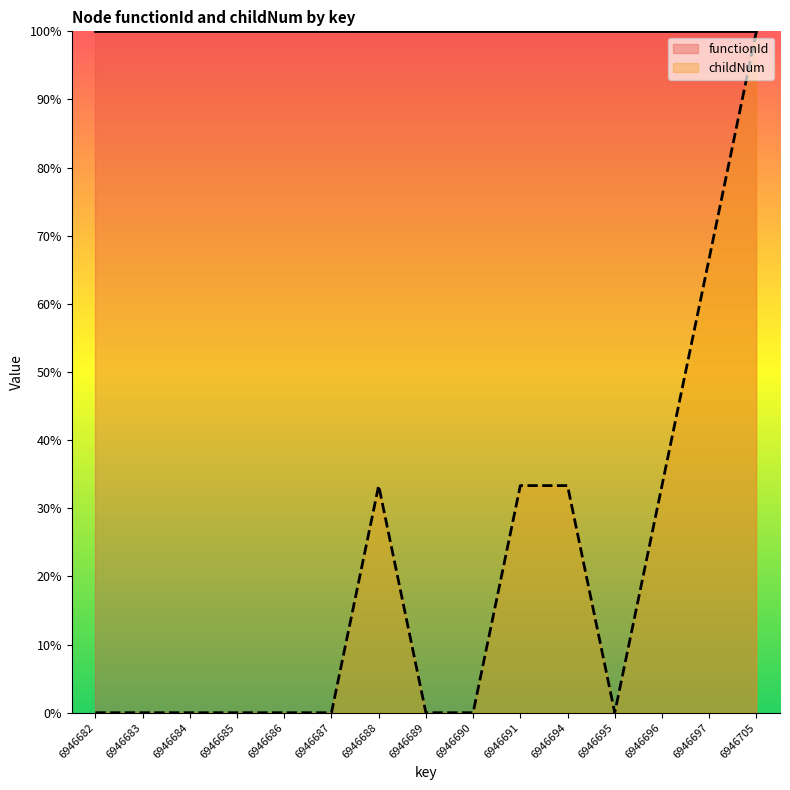

Where is the first local minimum?

6946695